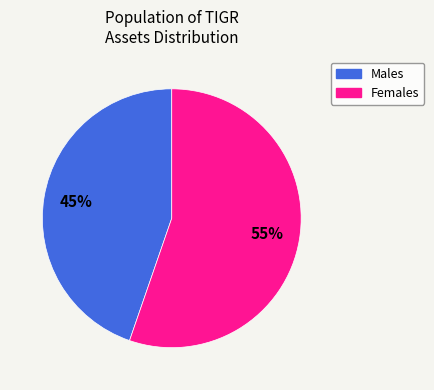

Does any single category account for the majority?

Yes